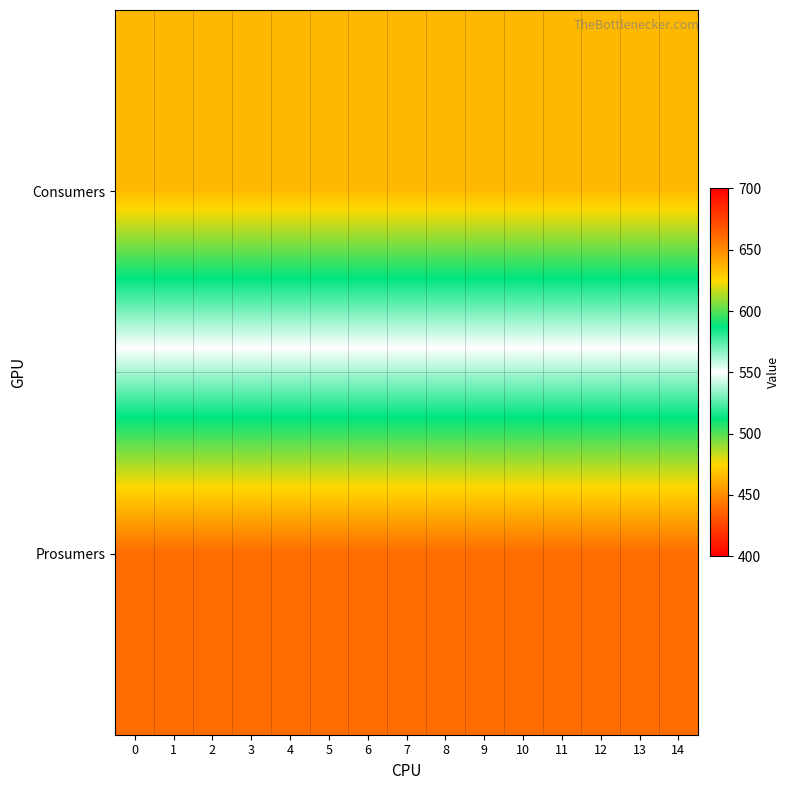

At 4, list the series in order from largest to smallest.

row_0, row_1